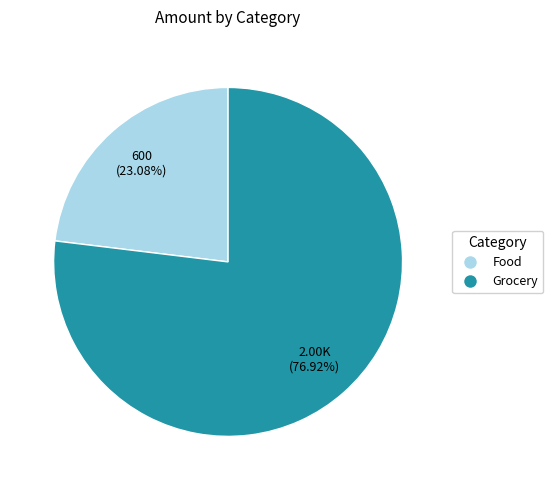

Count the number of slices in the pie.

2